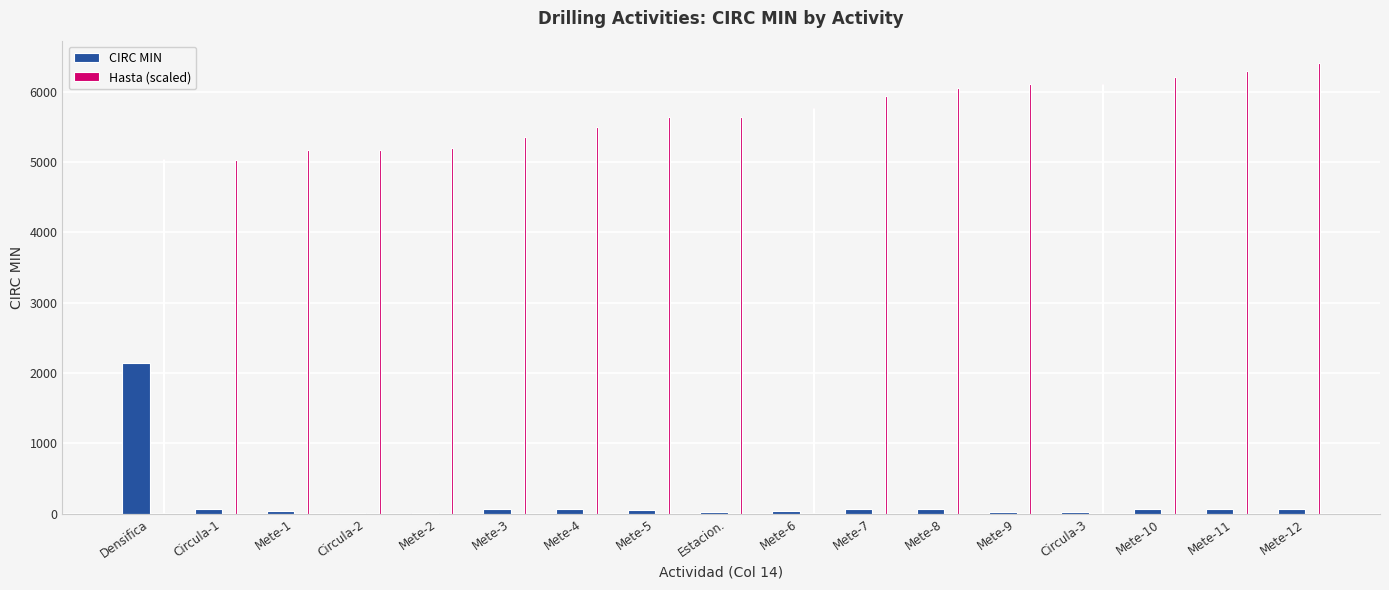

What is the highest value of the CIRC MIN series?

2139